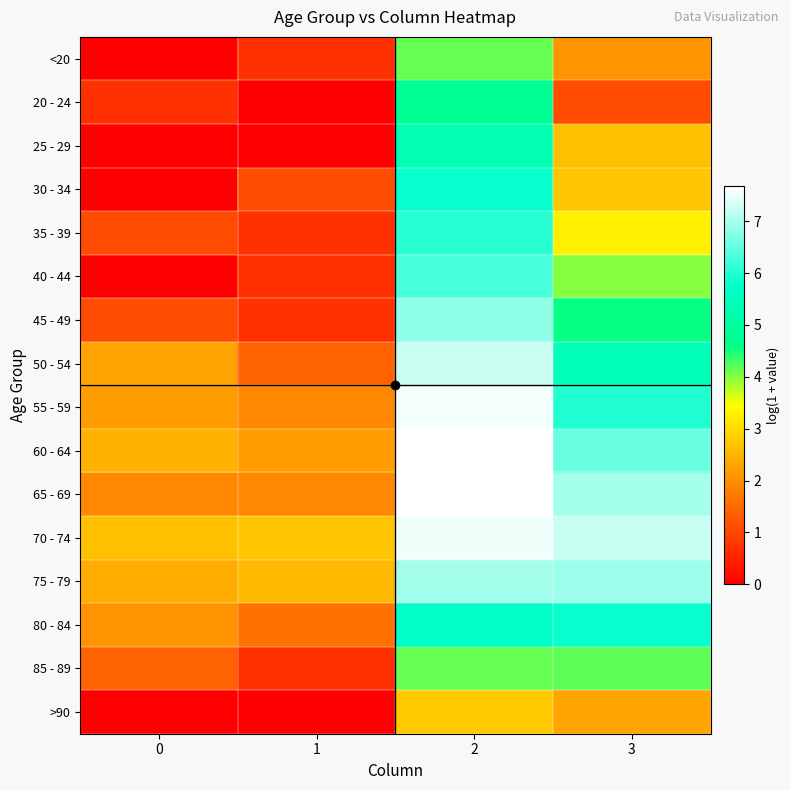

List the series in order of their peak value, highest first.

60 - 64, 65 - 69, 55 - 59, 70 - 74, 50 - 54, 75 - 79, 45 - 49, 40 - 44, 35 - 39, 30 - 34, 80 - 84, 25 - 29, 20 - 24, 85 - 89, <20, >90